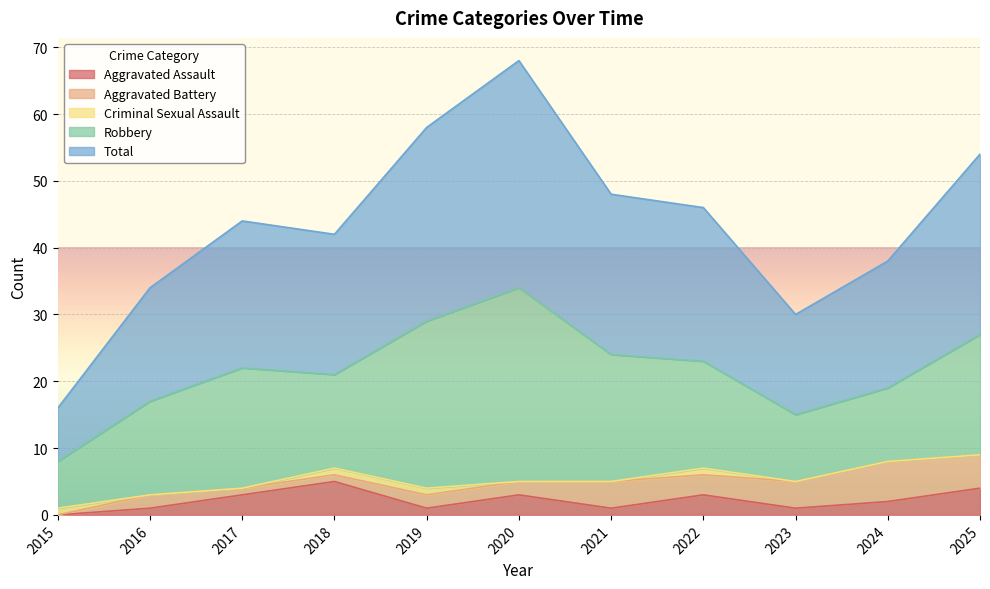

What is the highest value of the Criminal Sexual Assault series?

1